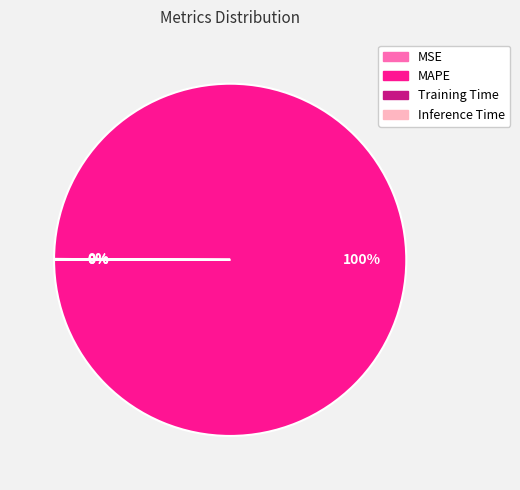

To the nearest percent, what is the difference between the largest and smallest slice percentages?

100%